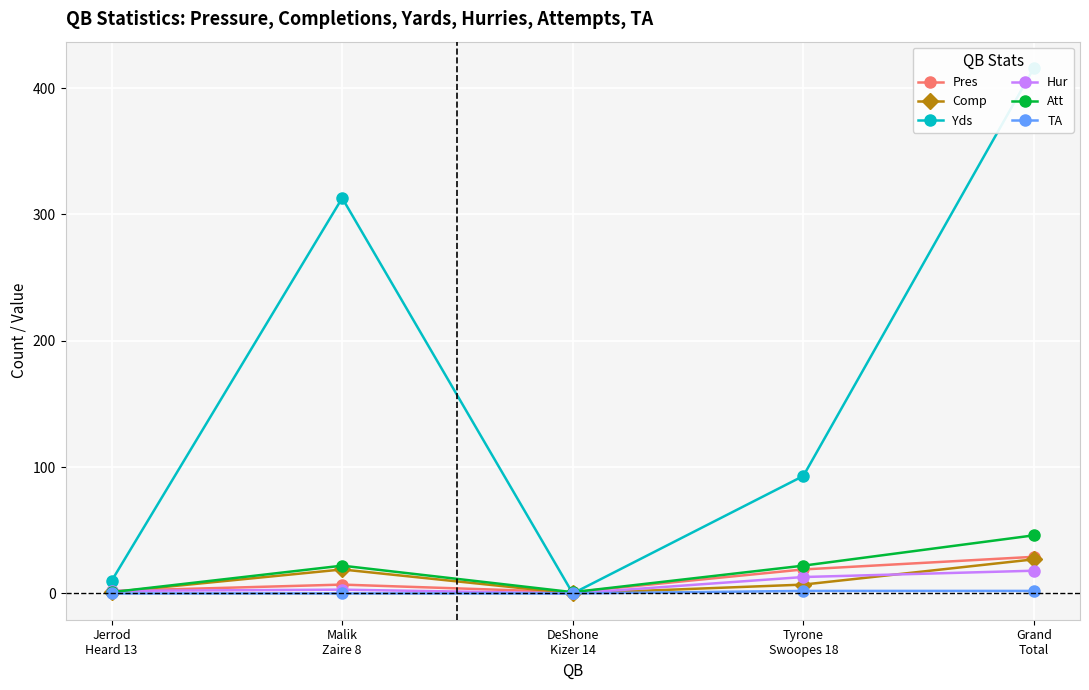

How many values in the Pres series are below 7?

2